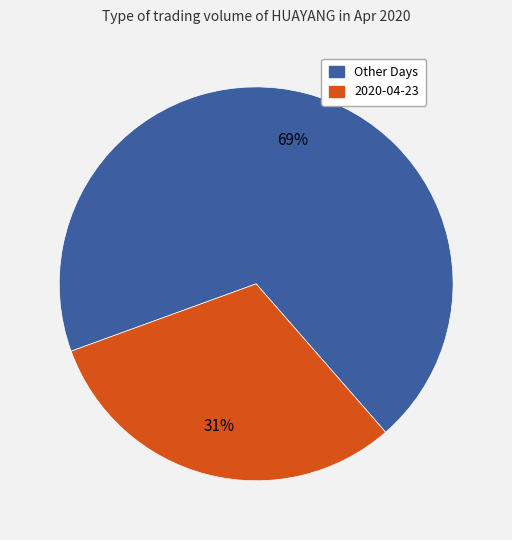

Is there a majority slice in this chart?

Yes